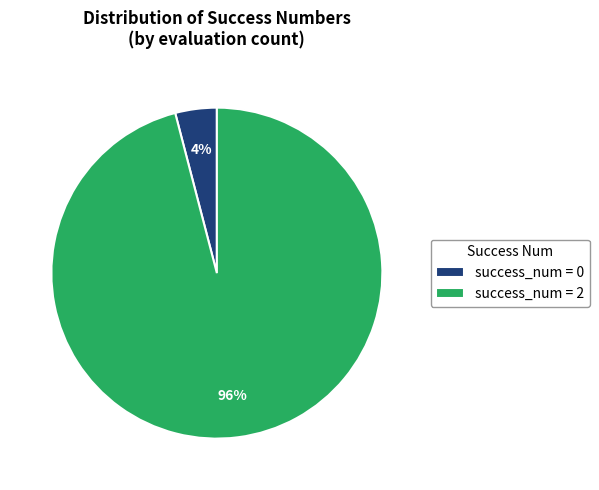

To the nearest percent, what percentage of the pie is success_num = 0?

4%